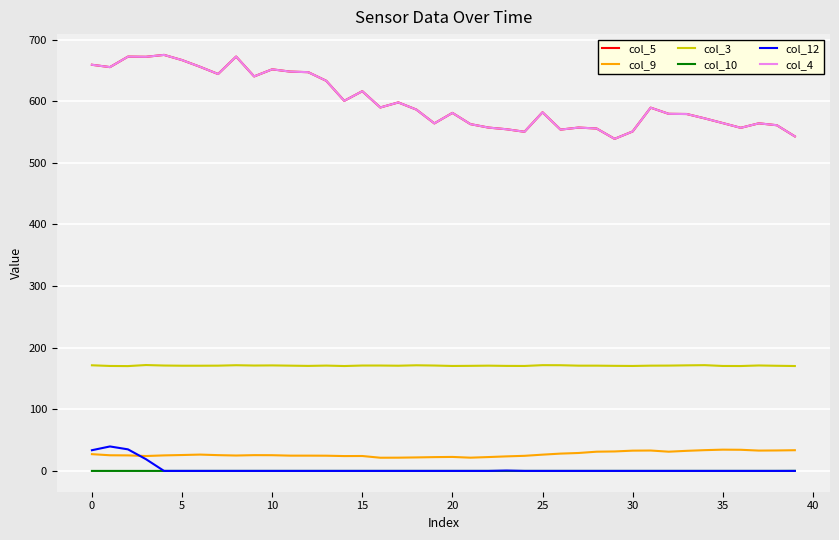

Which series has the largest total across all categories?

col_5